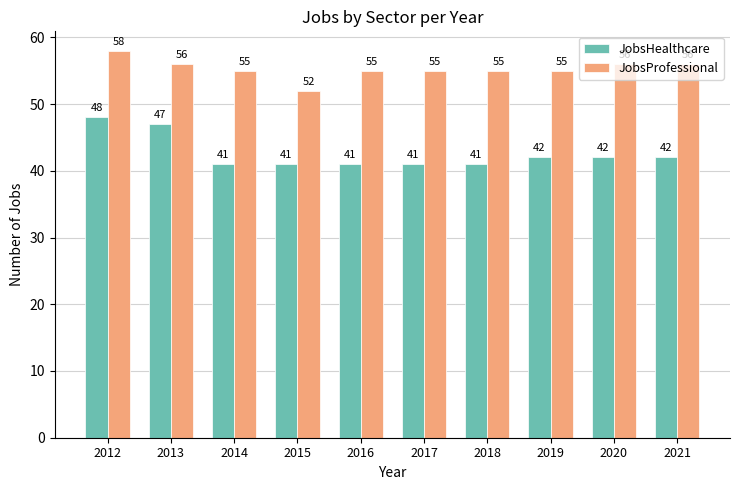

Count the JobsProfessional values in the range 55 to 56.

8